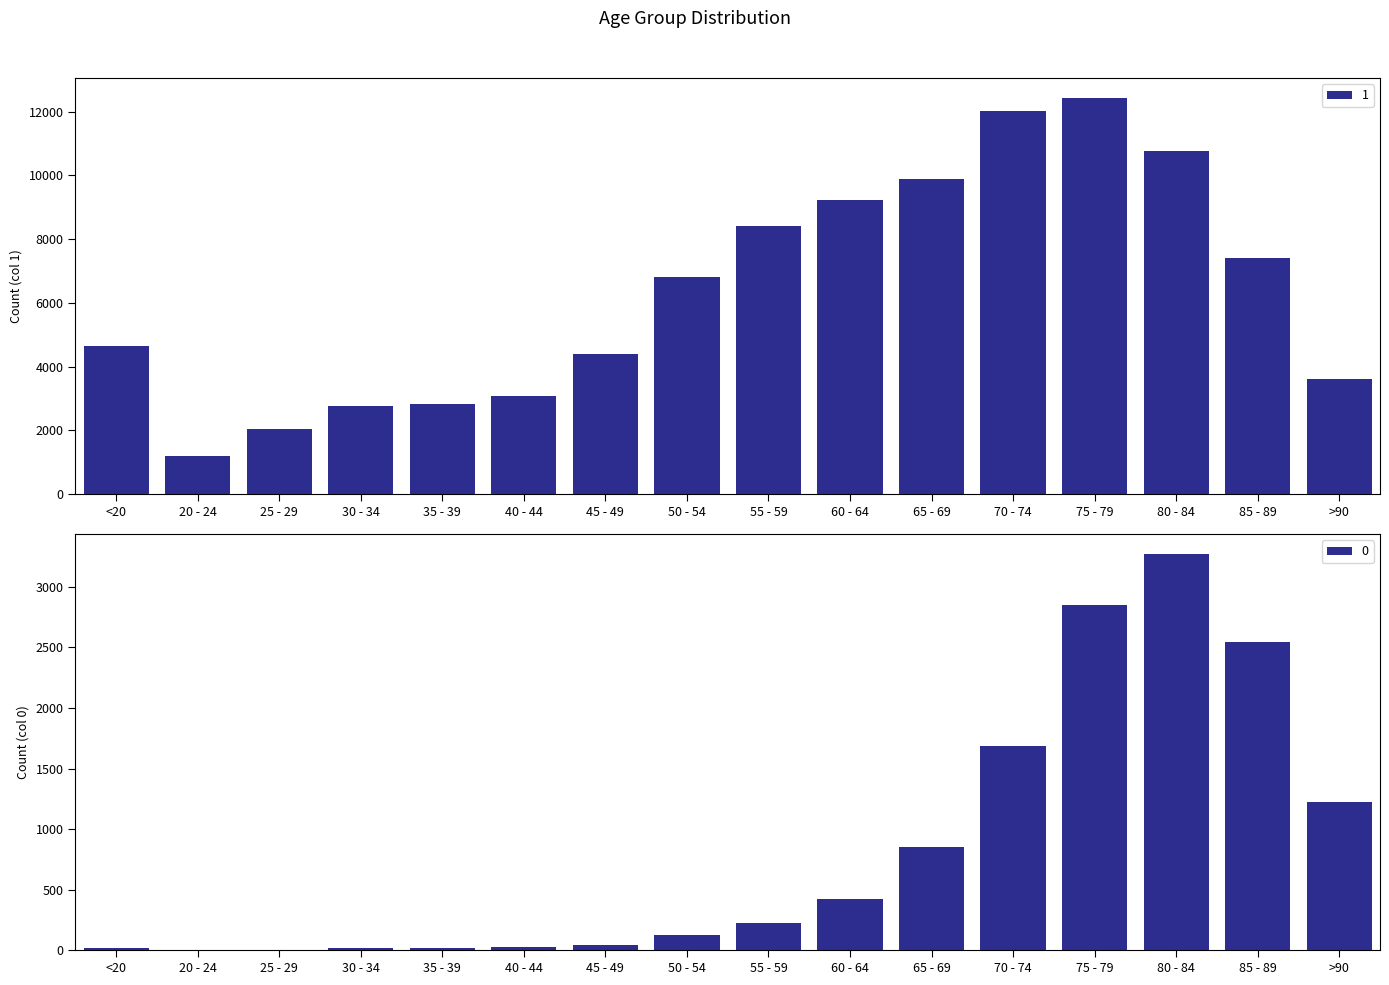

Reading left to right, extract all data points from this chart.

1: <20=4641	20 - 24=1191	25 - 29=2038	30 - 34=2765	35 - 39=2814	40 - 44=3078	45 - 49=4396	50 - 54=6803	55 - 59=8400	60 - 64=9236	65 - 69=9883	70 - 74=12018	75 - 79=12434	80 - 84=10764	85 - 89=7417	>90=3604
0: <20=18	20 - 24=4	25 - 29=3	30 - 34=17	35 - 39=18	40 - 44=24	45 - 49=47	50 - 54=126	55 - 59=227	60 - 64=426	65 - 69=850	70 - 74=1690	75 - 79=2848	80 - 84=3273	85 - 89=2548	>90=1224